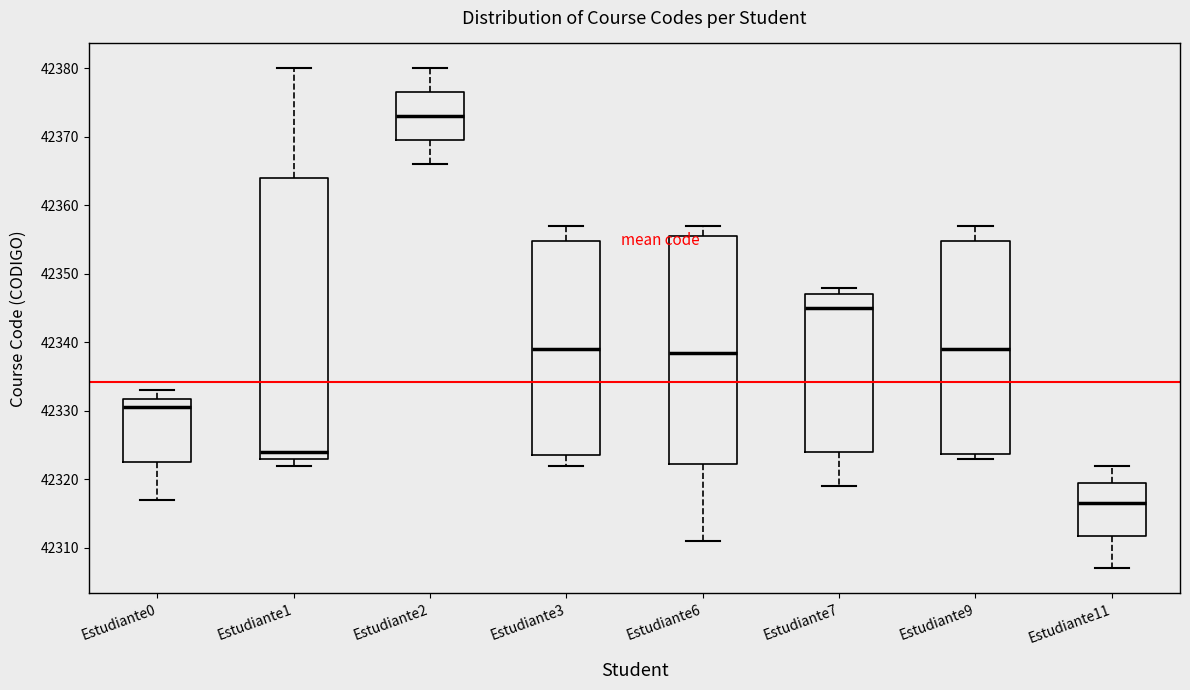

Which box has the lowest median line?

Estudiante11